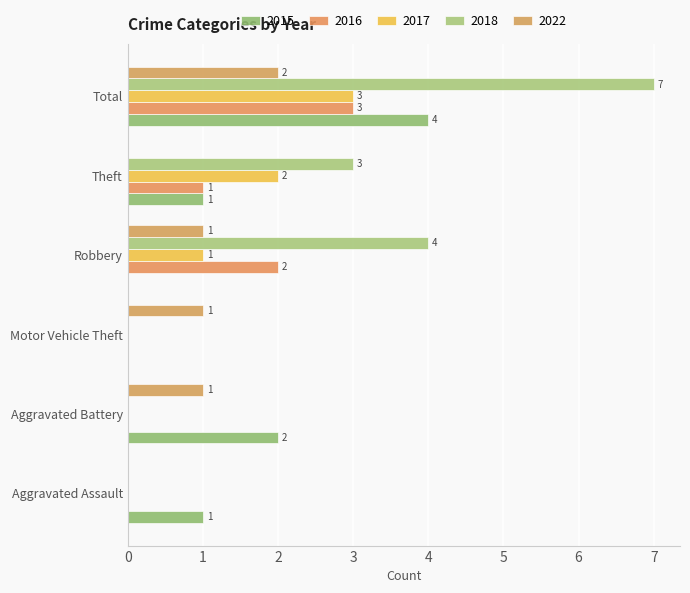

Which series has the largest total across all categories?

2018